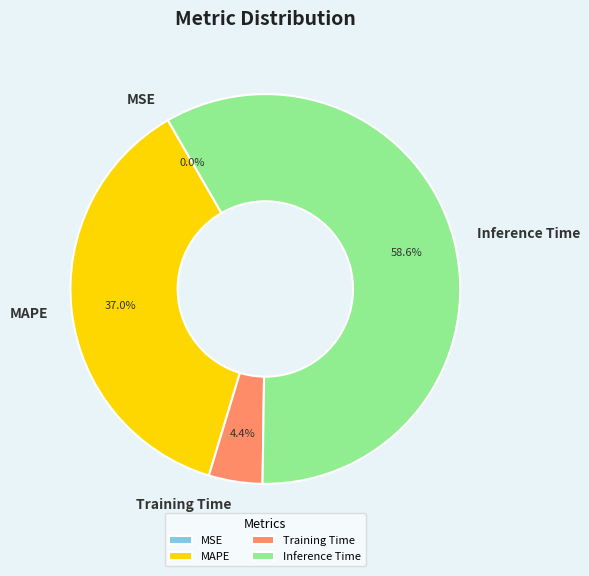

To the nearest percent, what is the average slice percentage?

25%